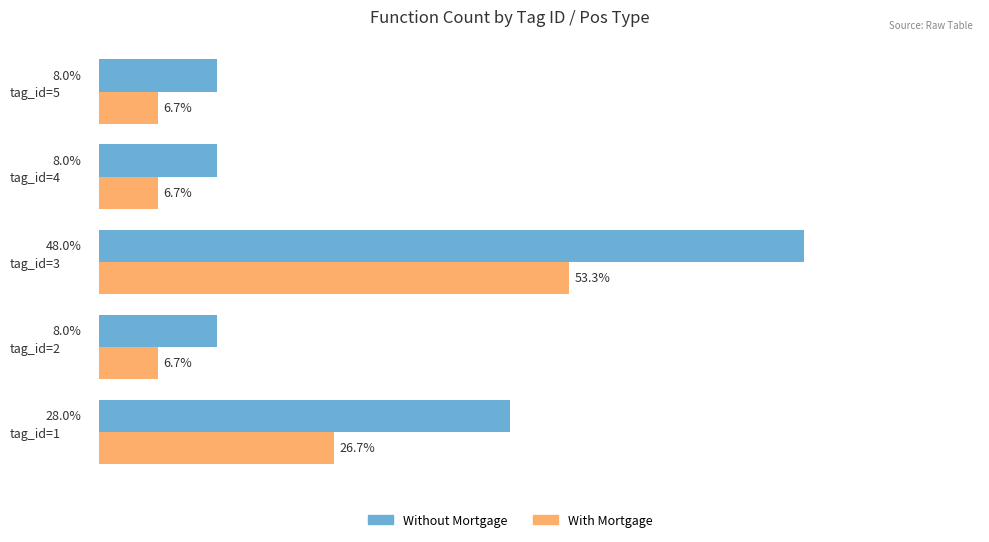

What are all the series names shown in the legend?

Without Mortgage, With Mortgage